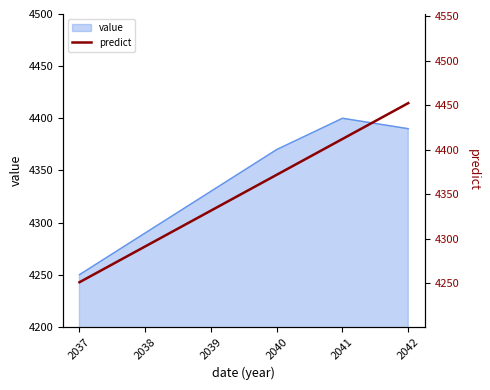

What is the lowest value of the value series?

4250